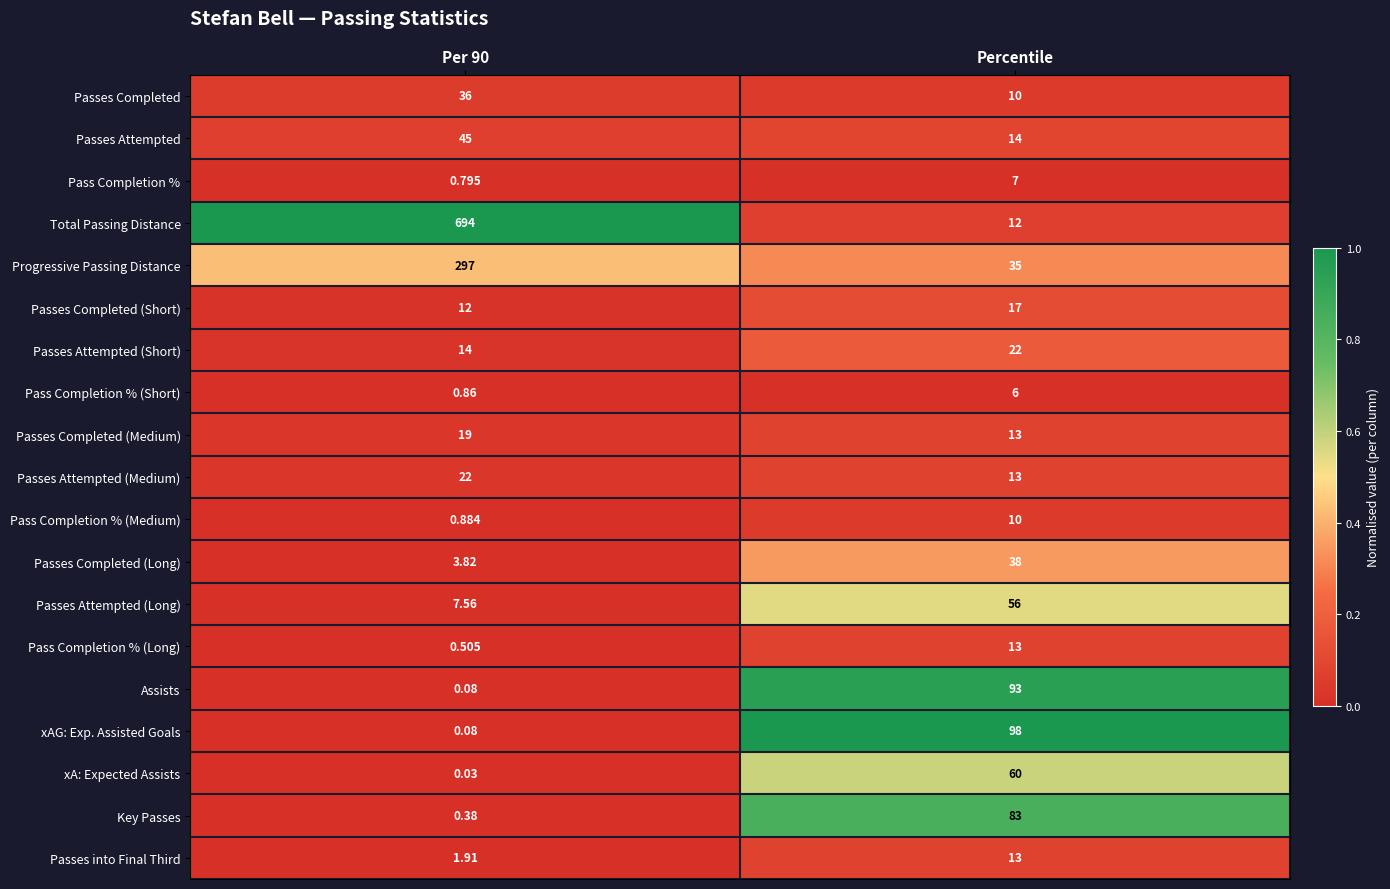

Which series has the largest total across all categories?

Total Passing Distance